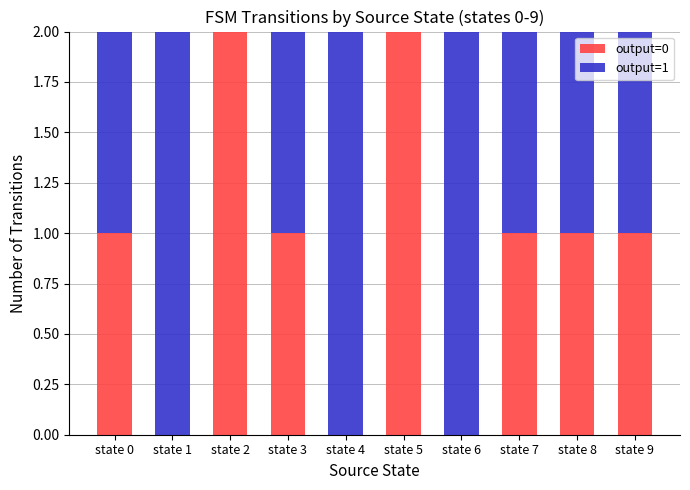

Reading left to right, list the values for the output=0 series.

state 0=1	state 1=0	state 2=2	state 3=1	state 4=0	state 5=2	state 6=0	state 7=1	state 8=1	state 9=1